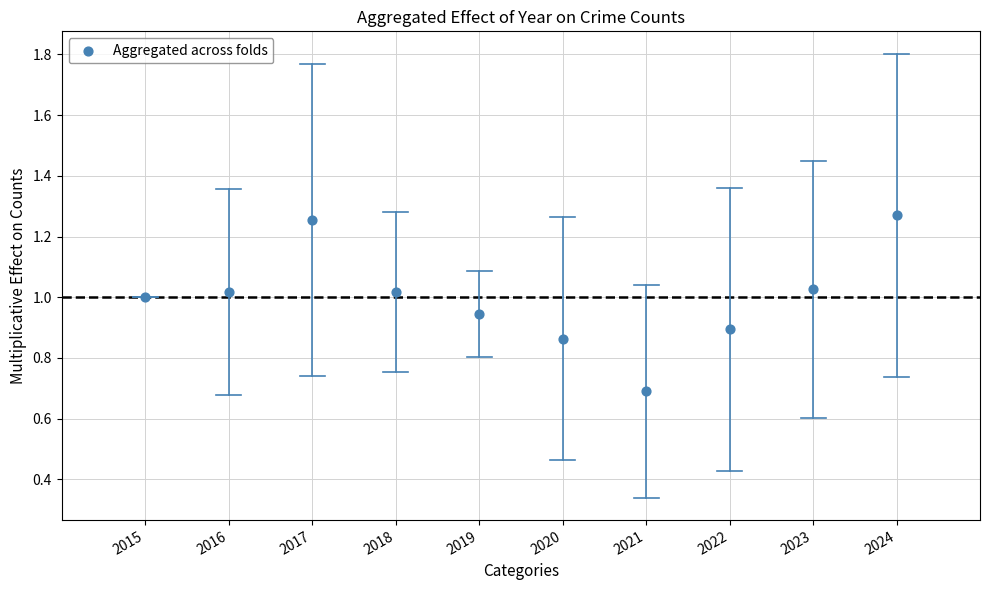

What is the range of Y values (max minus min)?

0.6